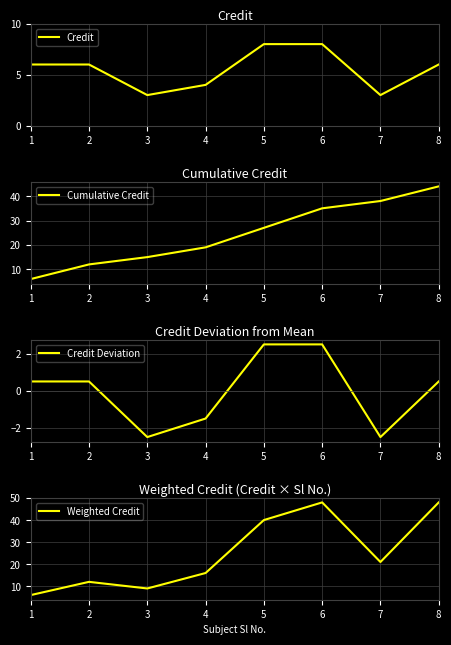

How many categories are shown in the chart?

8